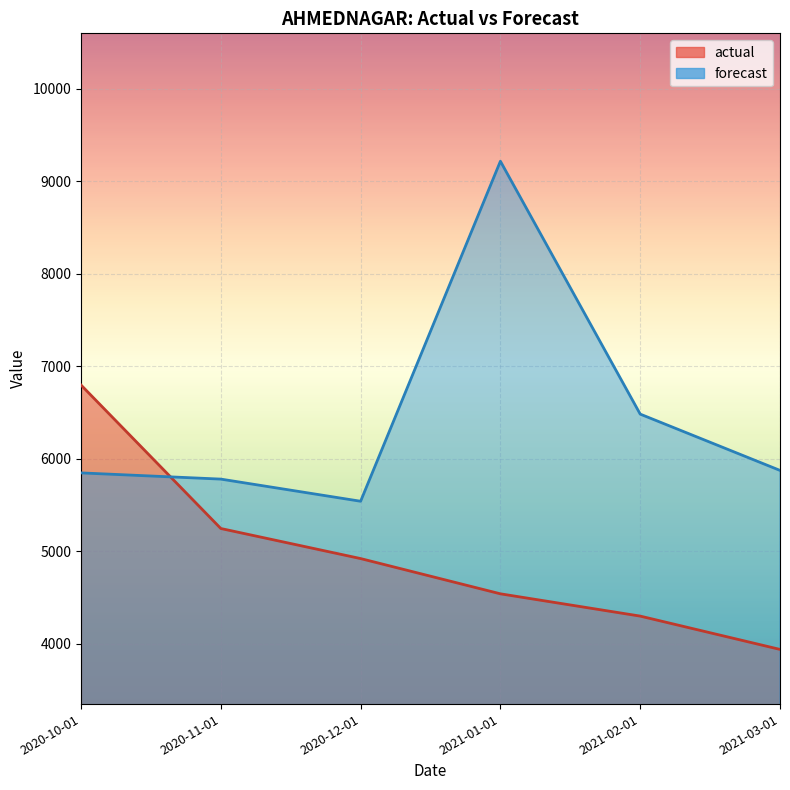

What is the label of the 1st point from the right?

2021-03-01